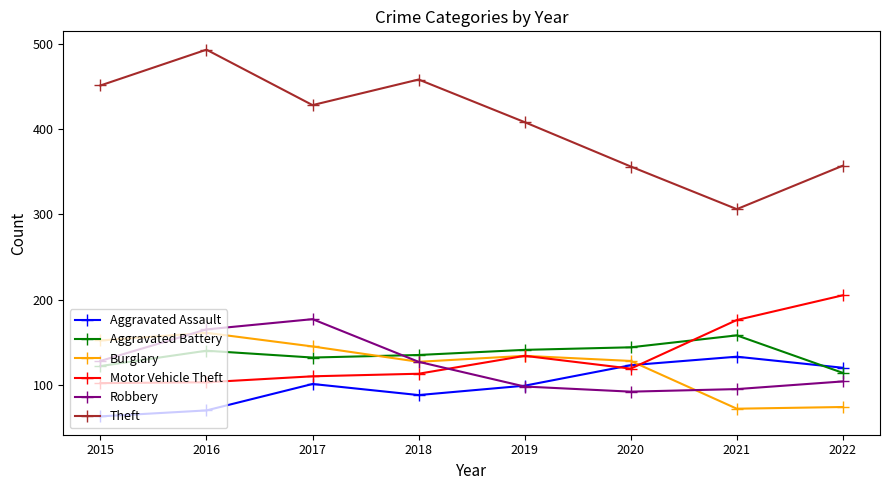

What is the greatest value displayed?

493